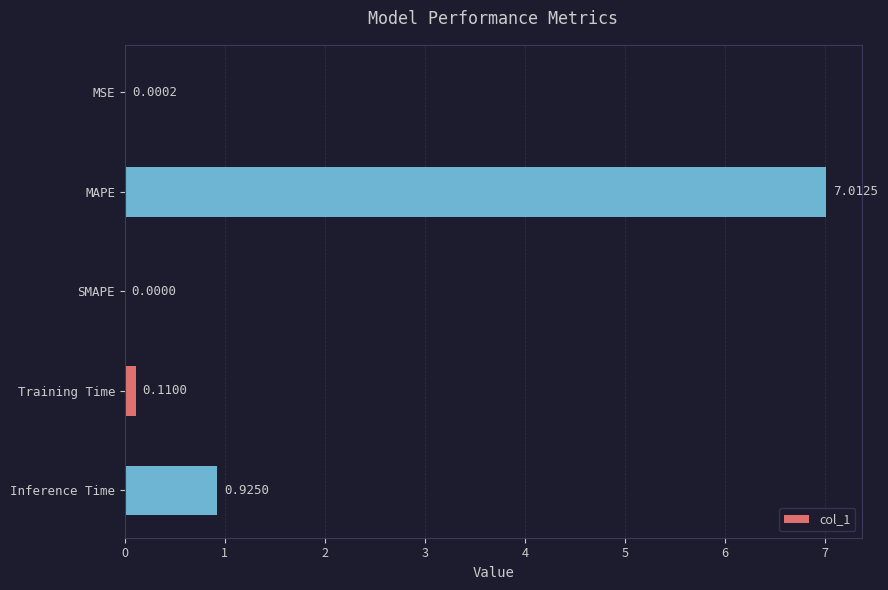

What is the sum of all values?

8.0